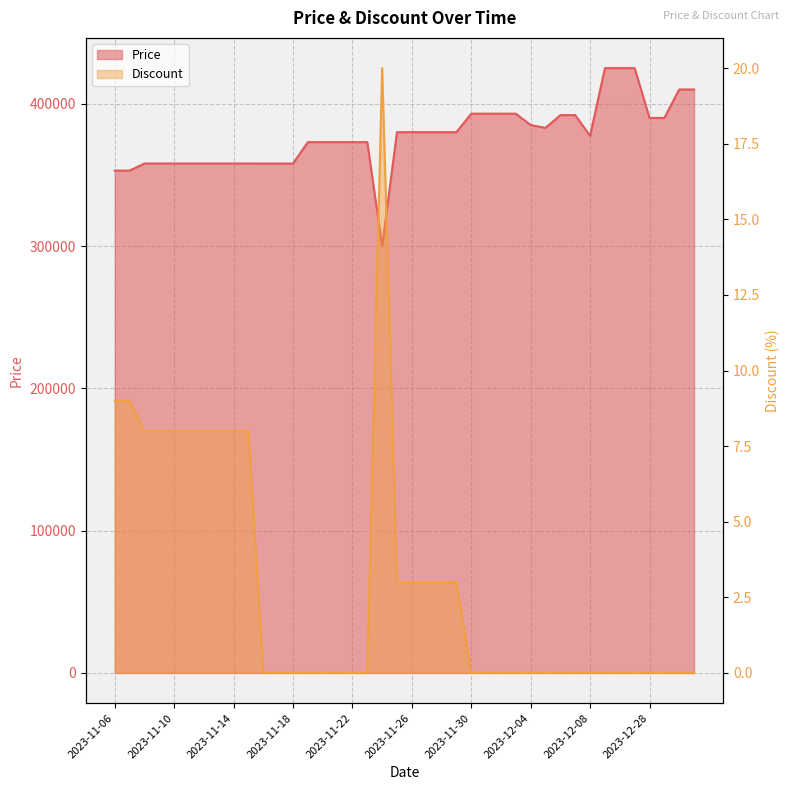

The Price series shows 377410 at 2023-12-08. True or false?

True